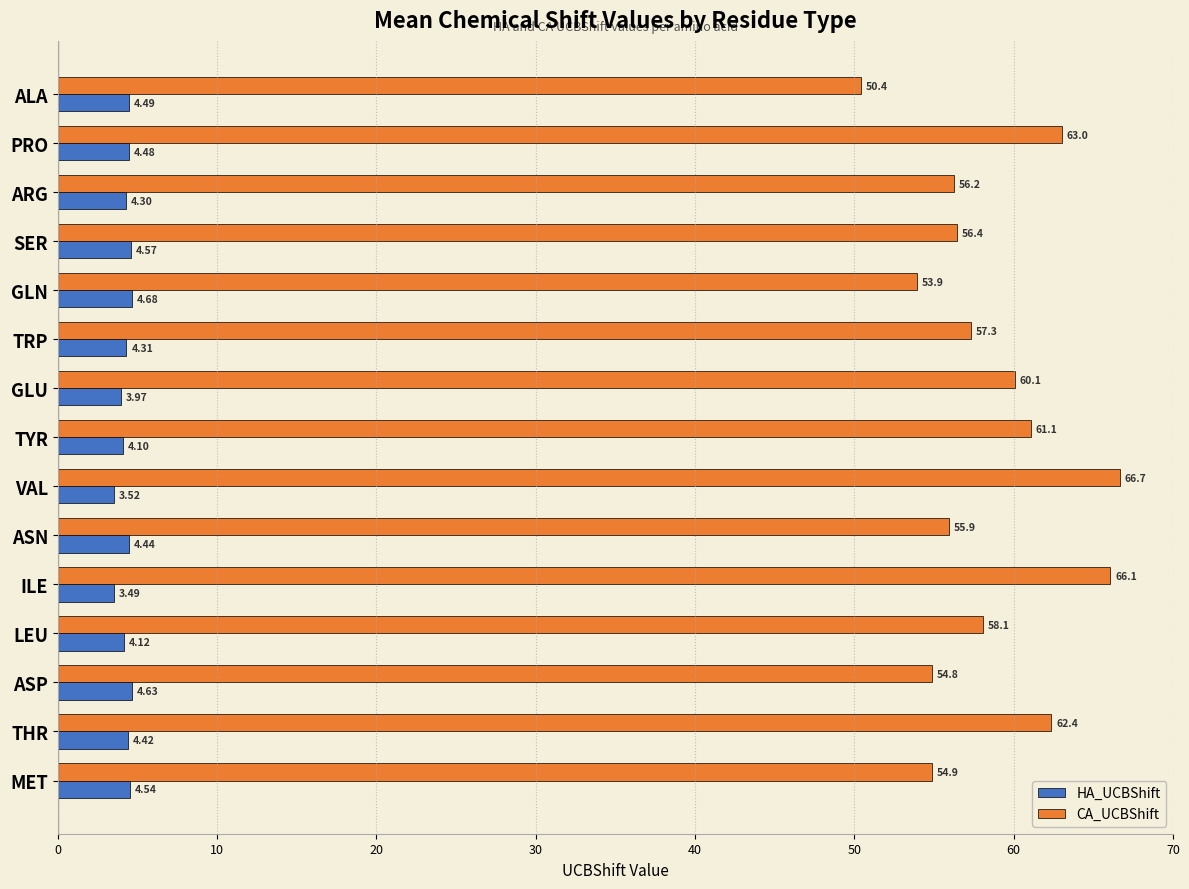

At which label is CA_UCBShift closest to 58?

LEU